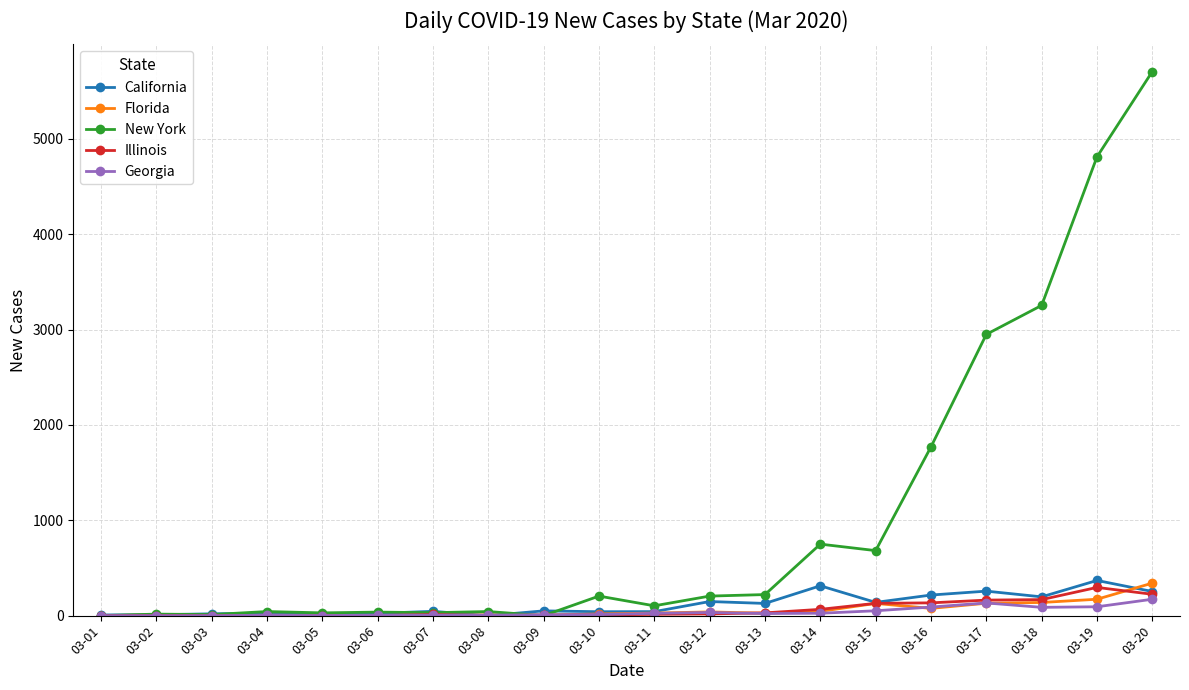

The value of Illinois at 03-14 is 66. True or false?

True